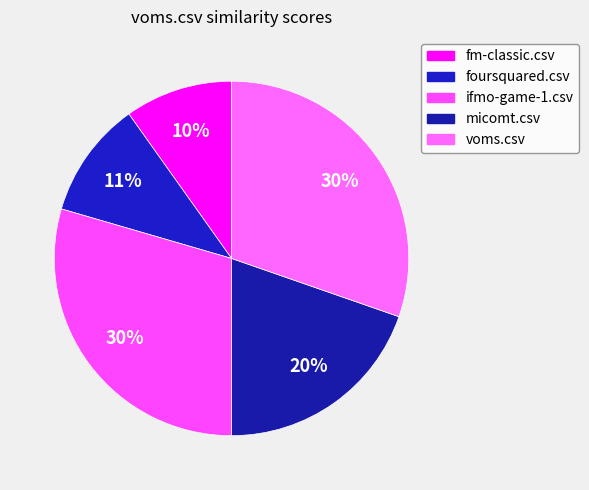

What percentage is the ifmo-game-1.csv slice, to the nearest percent?

30%